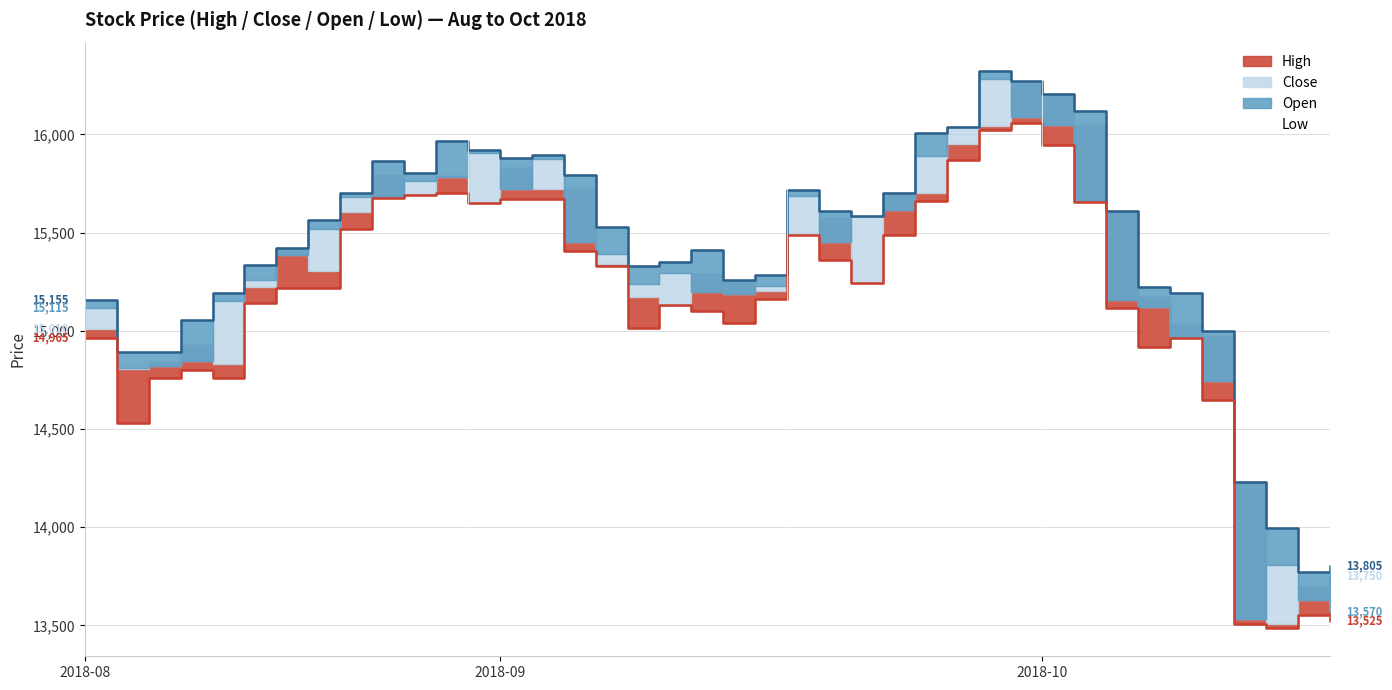

True or false: Low (line) and High (line) cross at least once.

False